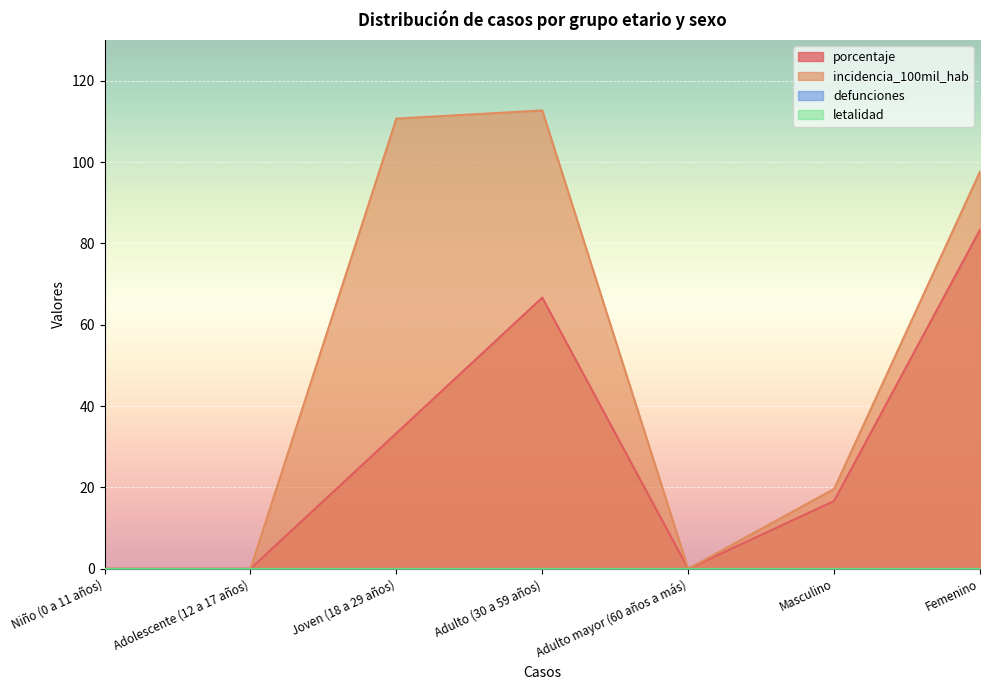

Is it true that incidencia_100mil_hab equals 50.7 at Femenino?

False